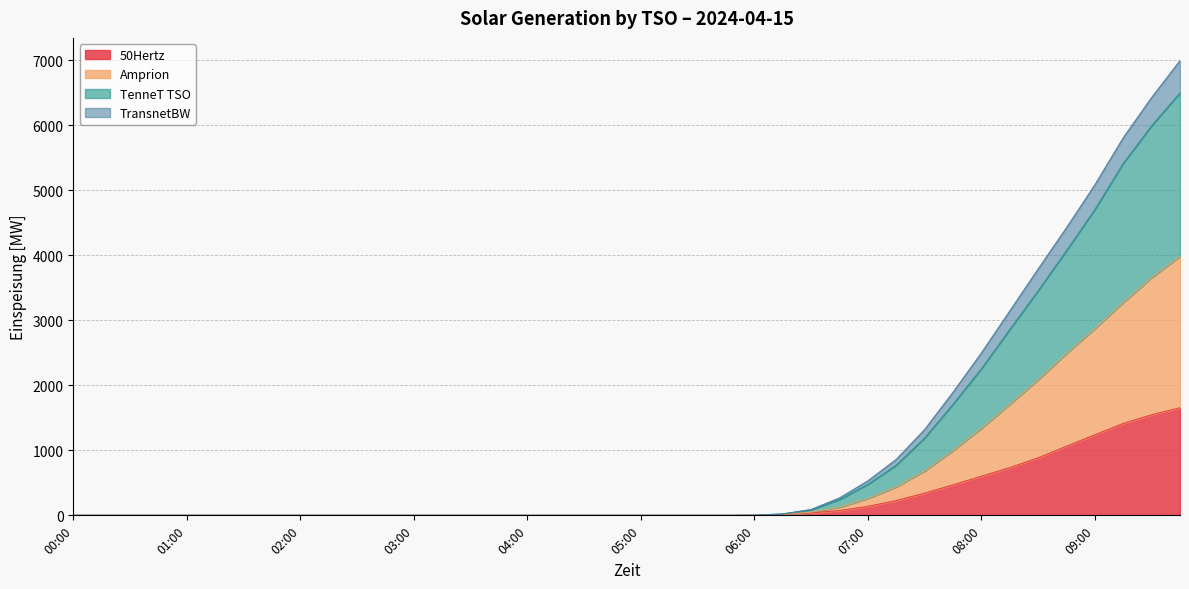

What is the maximum value for 50Hertz?

1653.9